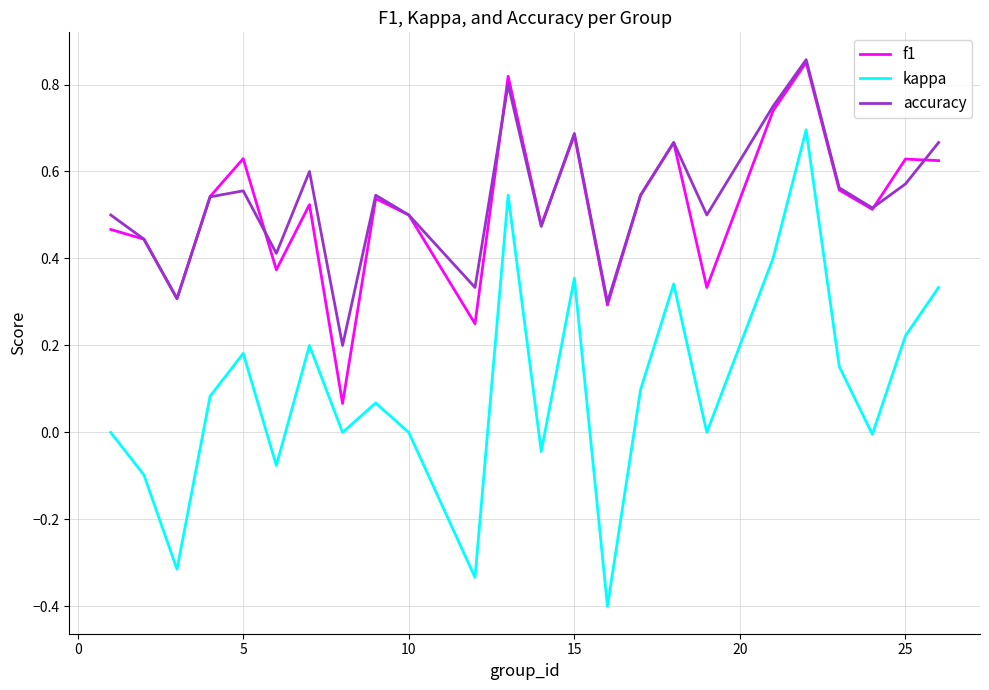

Which series ends up on top after the final intersection of f1 and accuracy?

accuracy